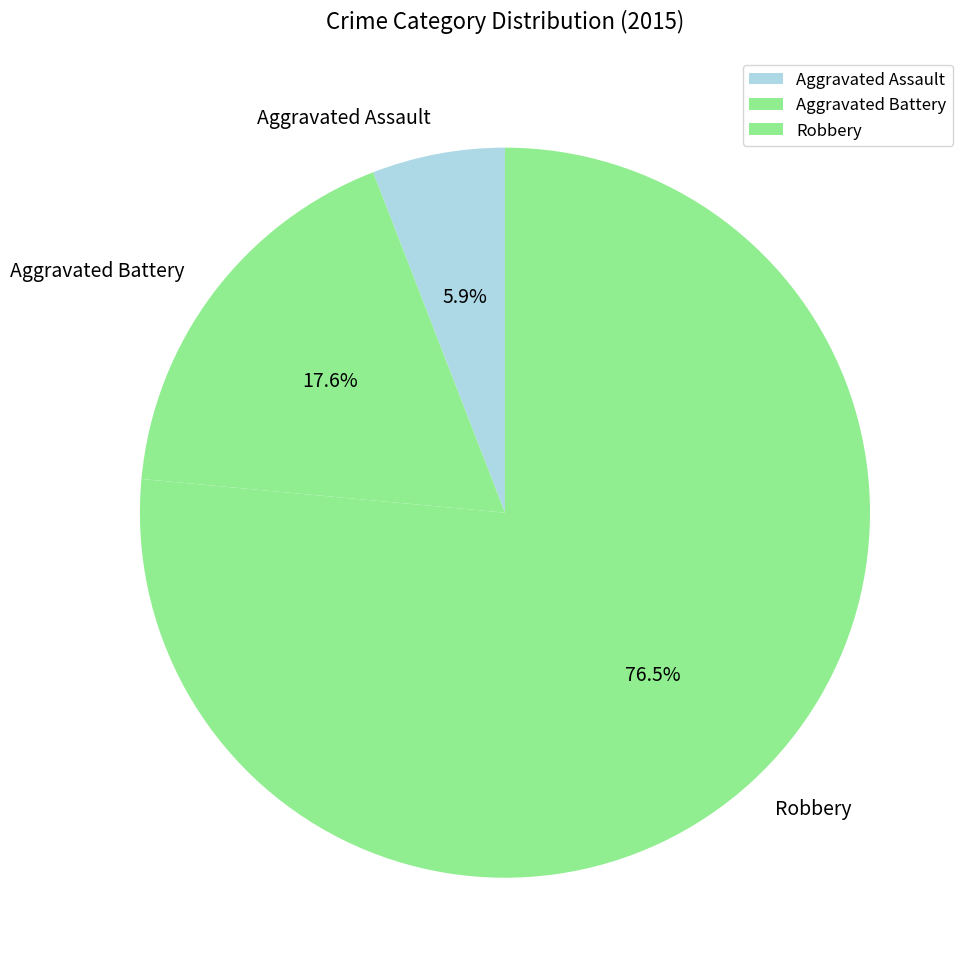

Which slice is the smallest?

Aggravated Assault